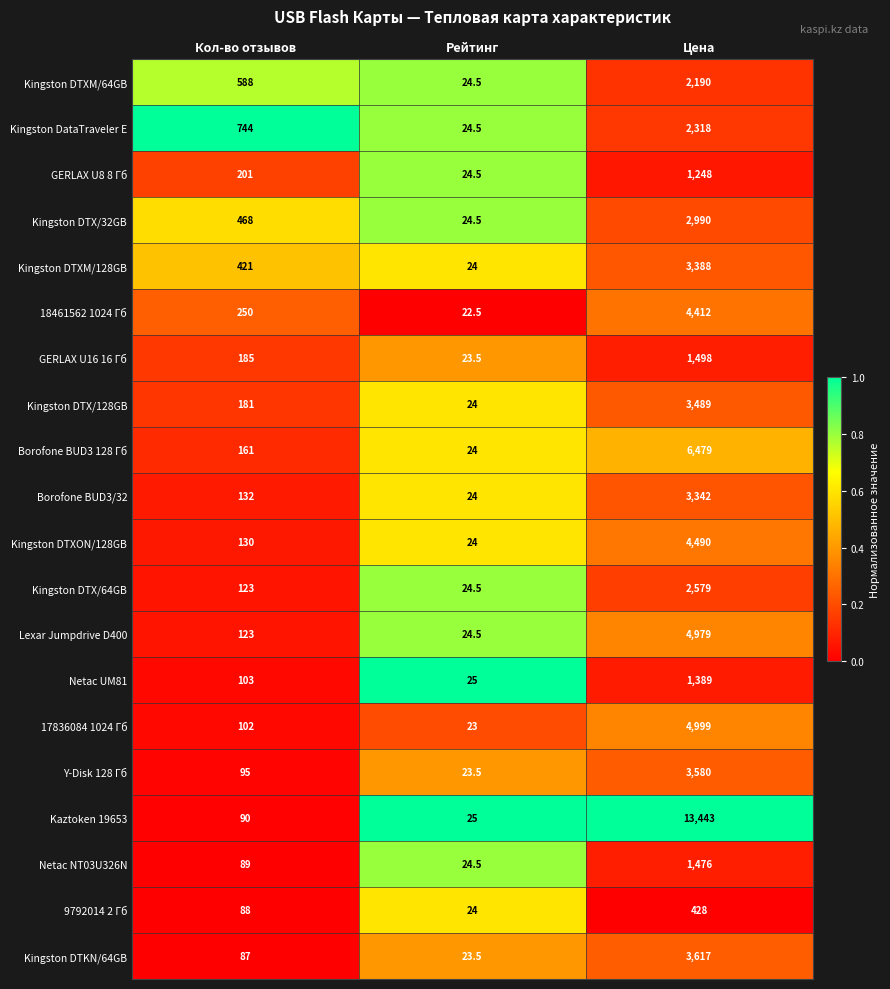

What is the maximum value shown in the chart?

13443.0